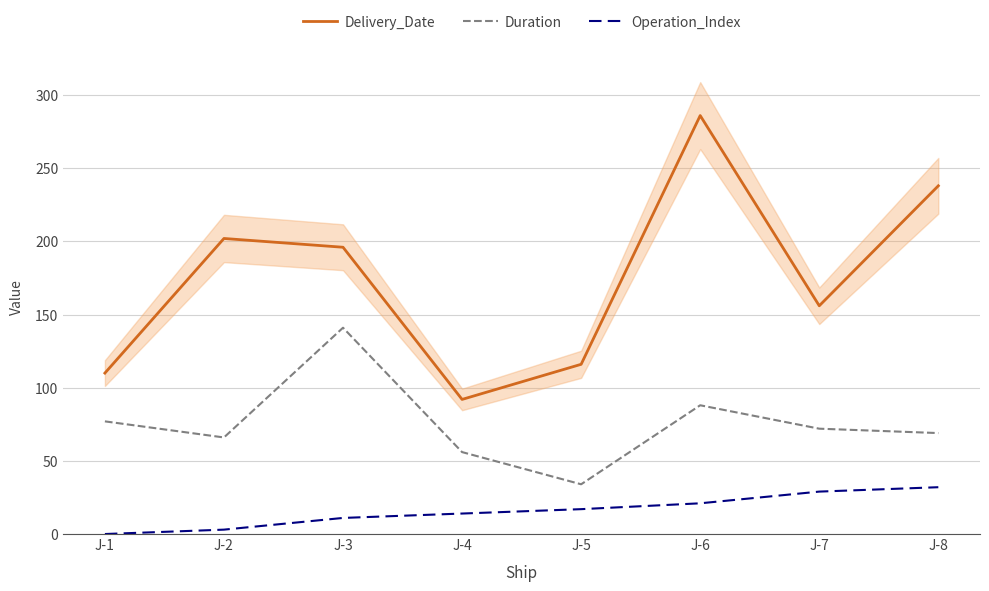

At which label is Operation_Index closest to 16?

J-5